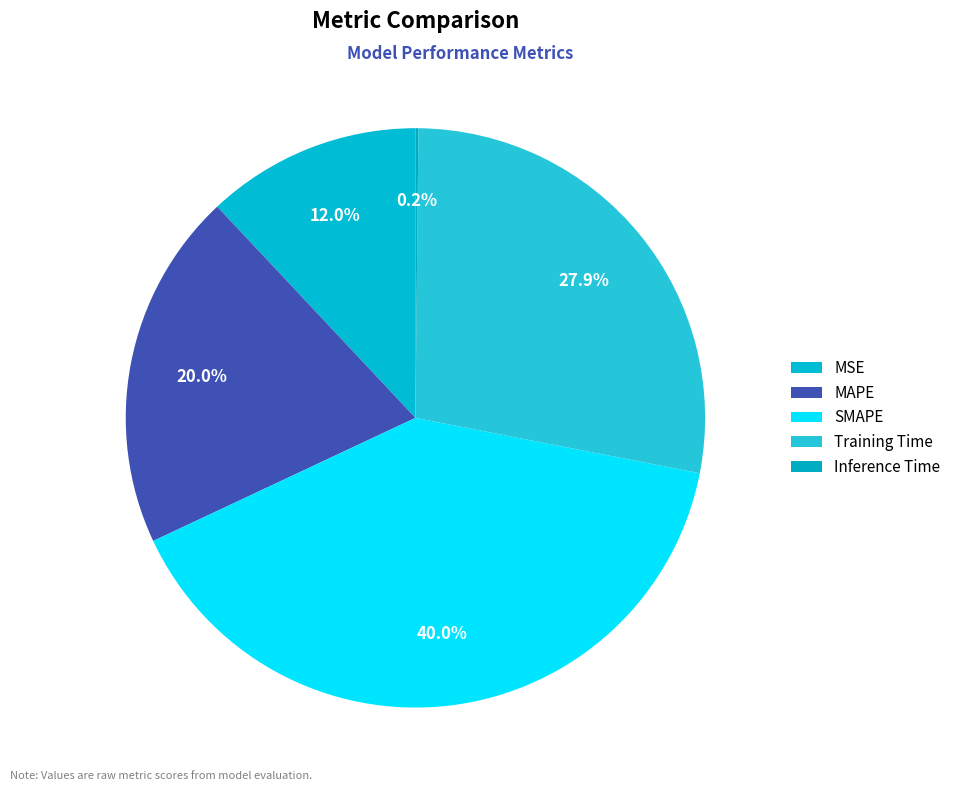

Between Training Time and MAPE, which is larger?

Training Time